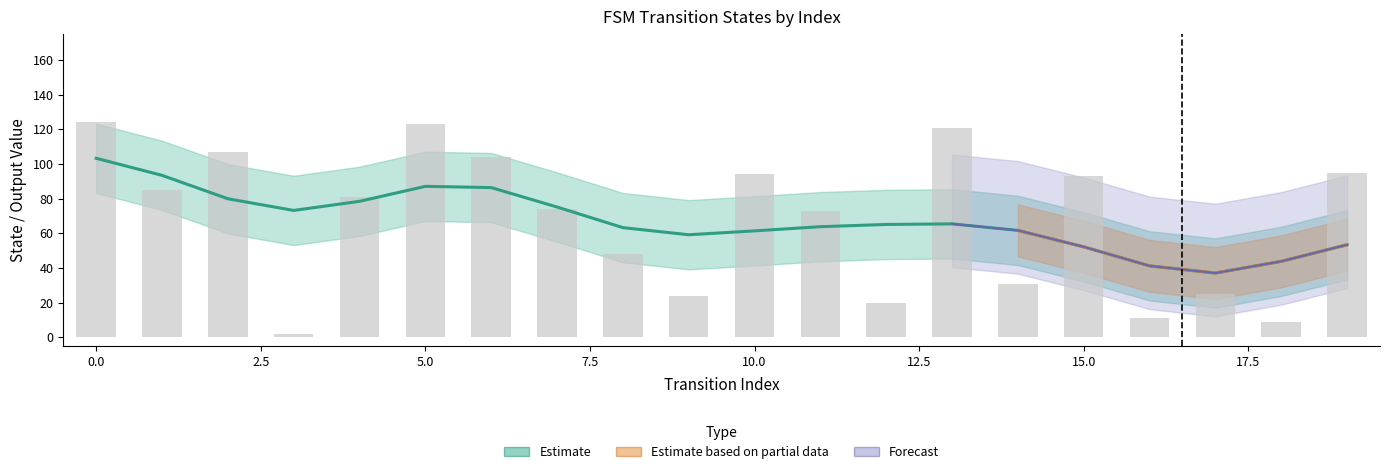

Rank the categories by destination_state value from lowest to highest.

3, 18, 16, 12, 9, 17, 14, 8, 11, 7, 4, 1, 15, 10, 19, 6, 2, 13, 5, 0